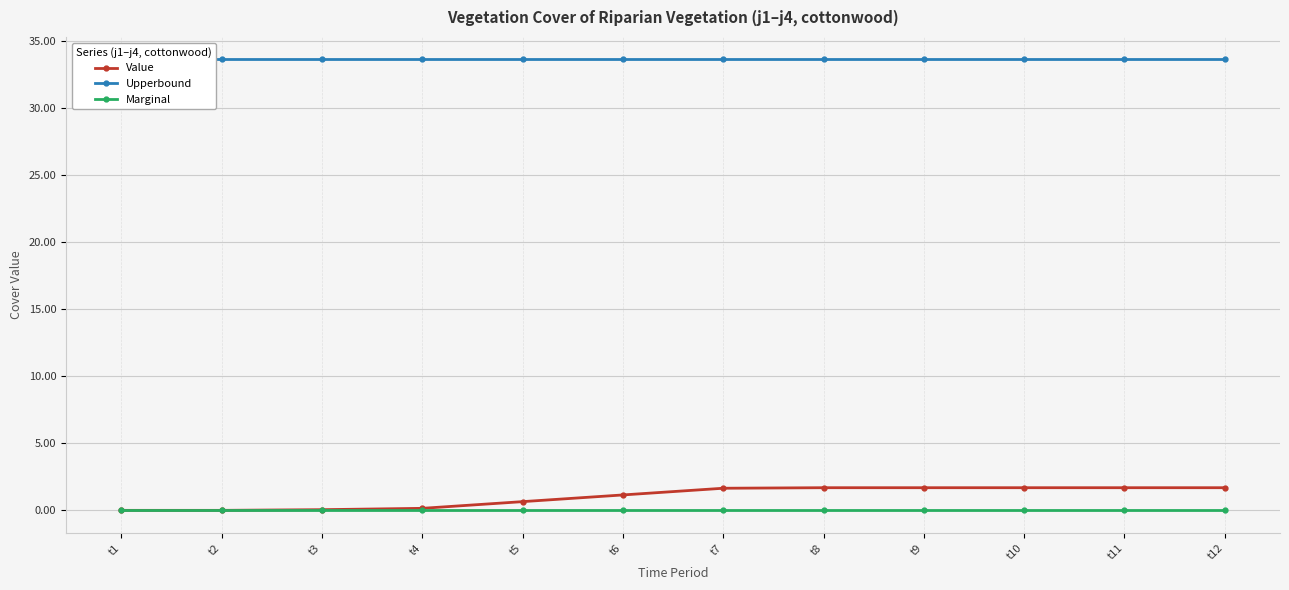

True or false: Marginal and Upperbound cross at least once.

False